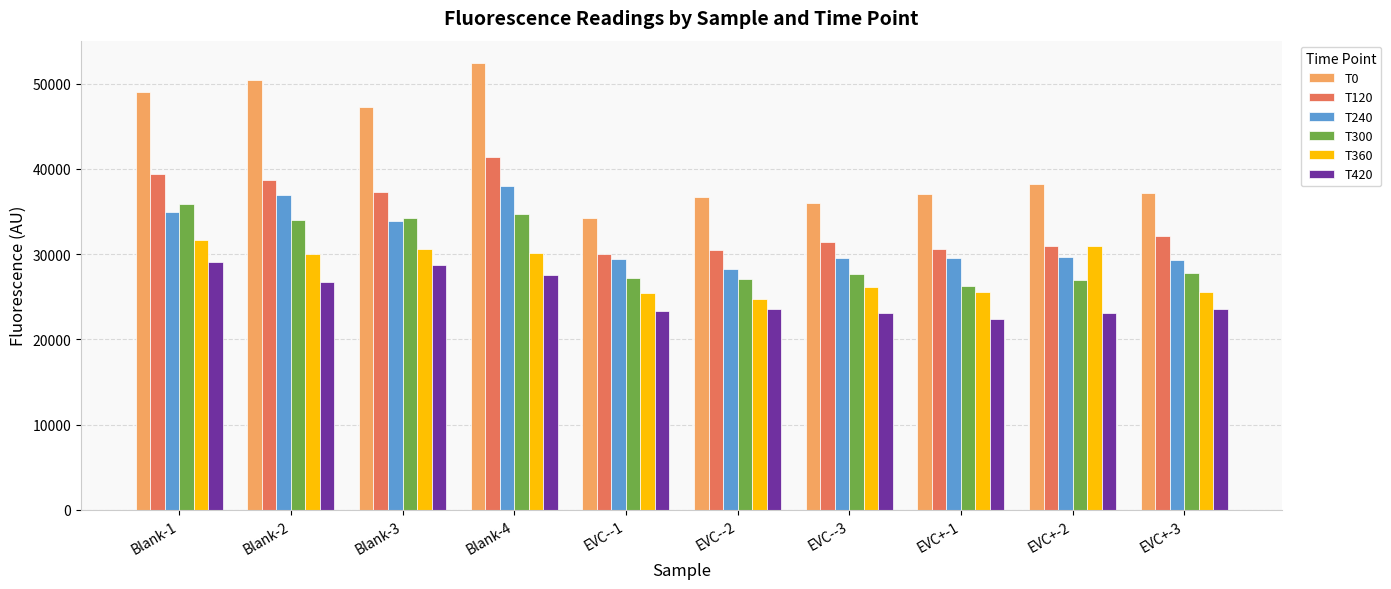

At Blank-1, list the series in order from largest to smallest.

T0, T120, T300, T240, T360, T420